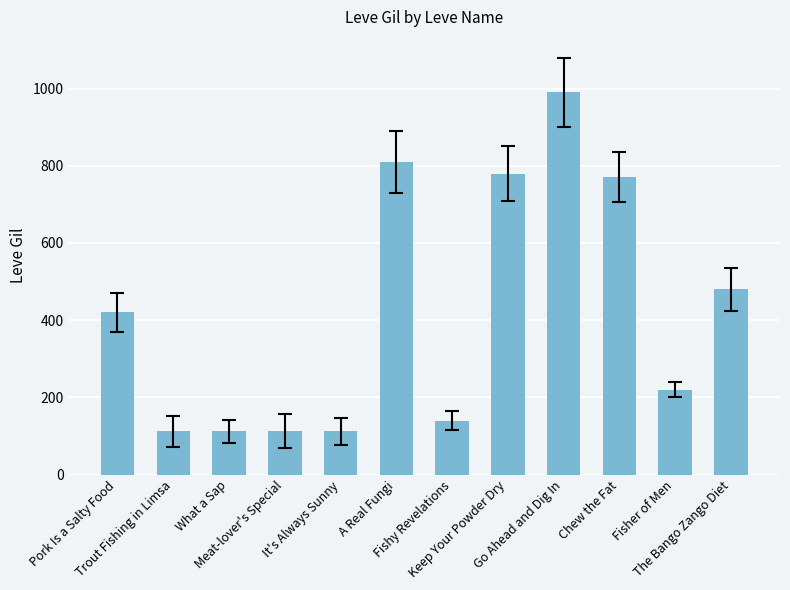

Which has a higher value, Pork Is a Salty Food or Chew the Fat?

Chew the Fat